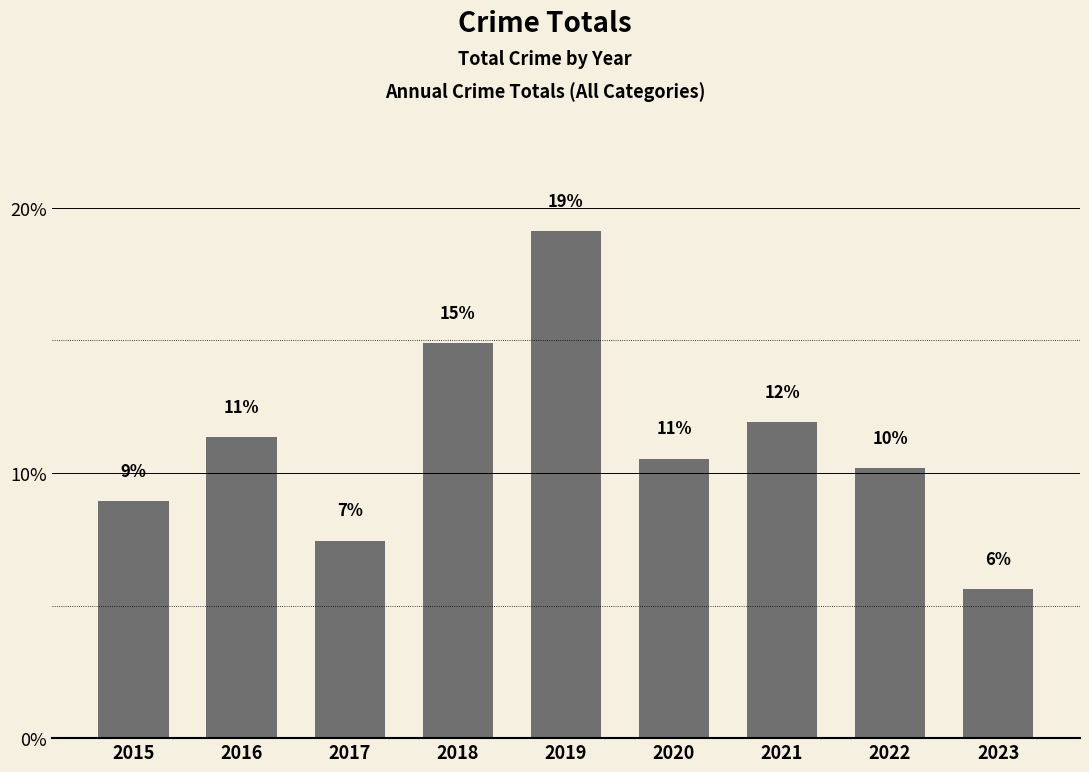

What is the value of the 6th bar from the left?

10.5